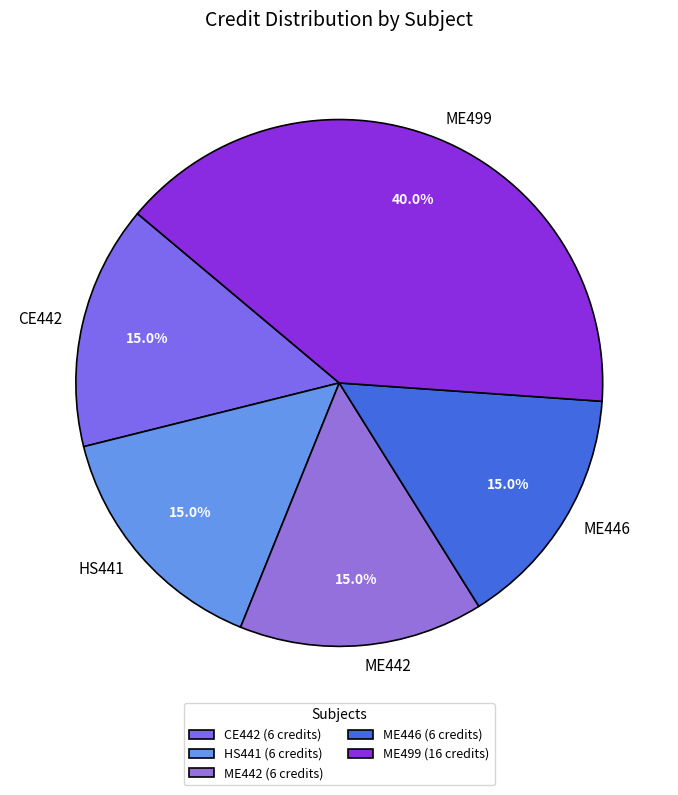

How many segments does this pie chart have?

5